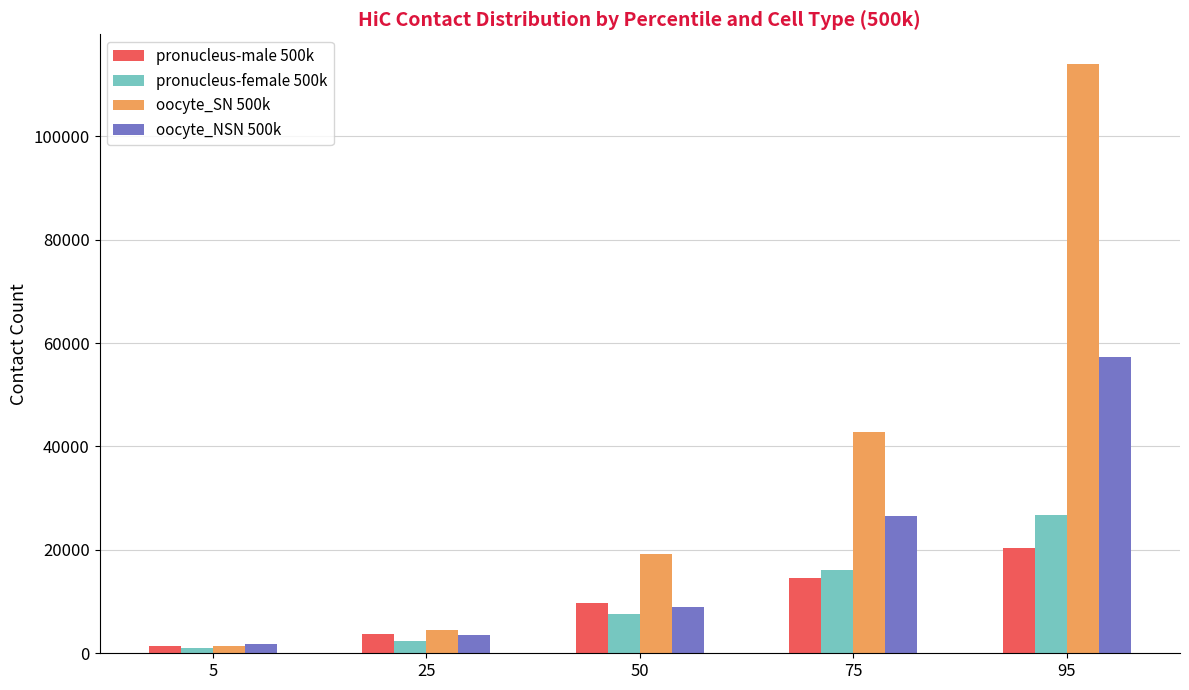

How many bars are there in total?

20